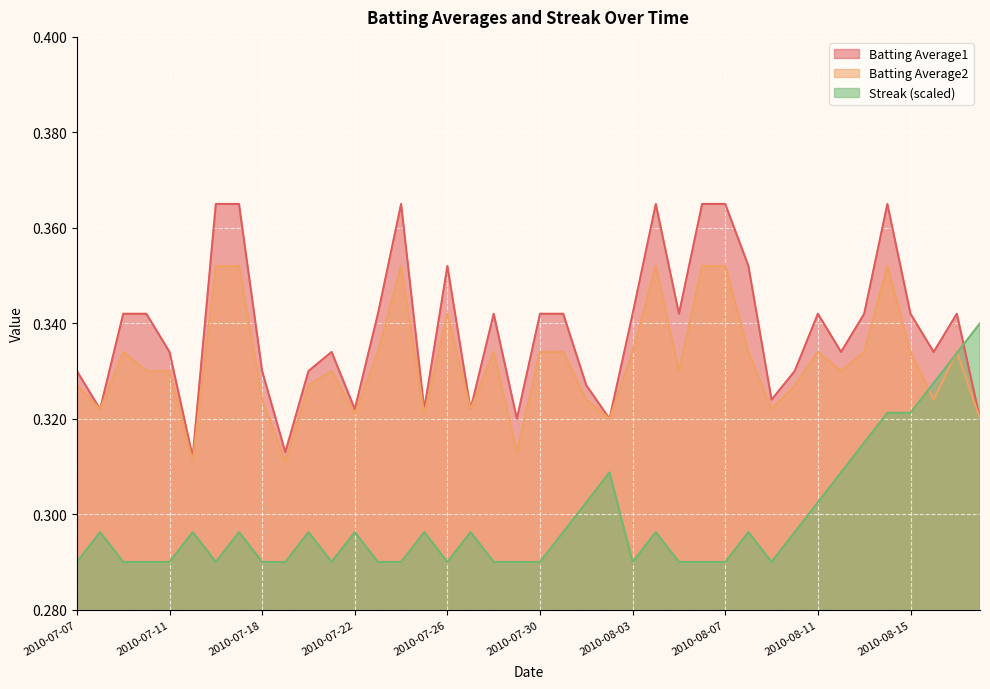

How many lines are shown in the chart?

3